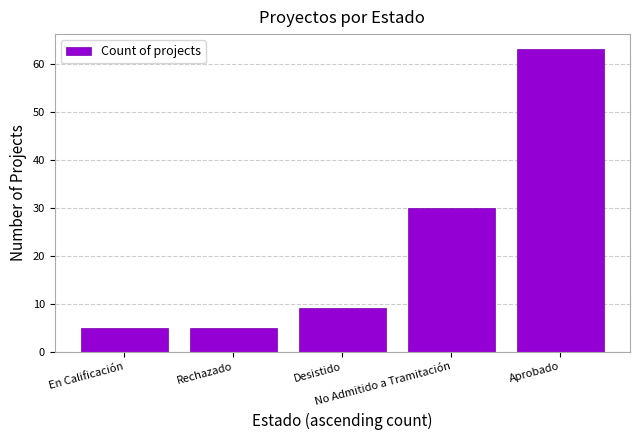

Reading left to right, extract all data points from this chart.

En Calificación=5	Rechazado=5	Desistido=9	No Admitido a Tramitación=30	Aprobado=63